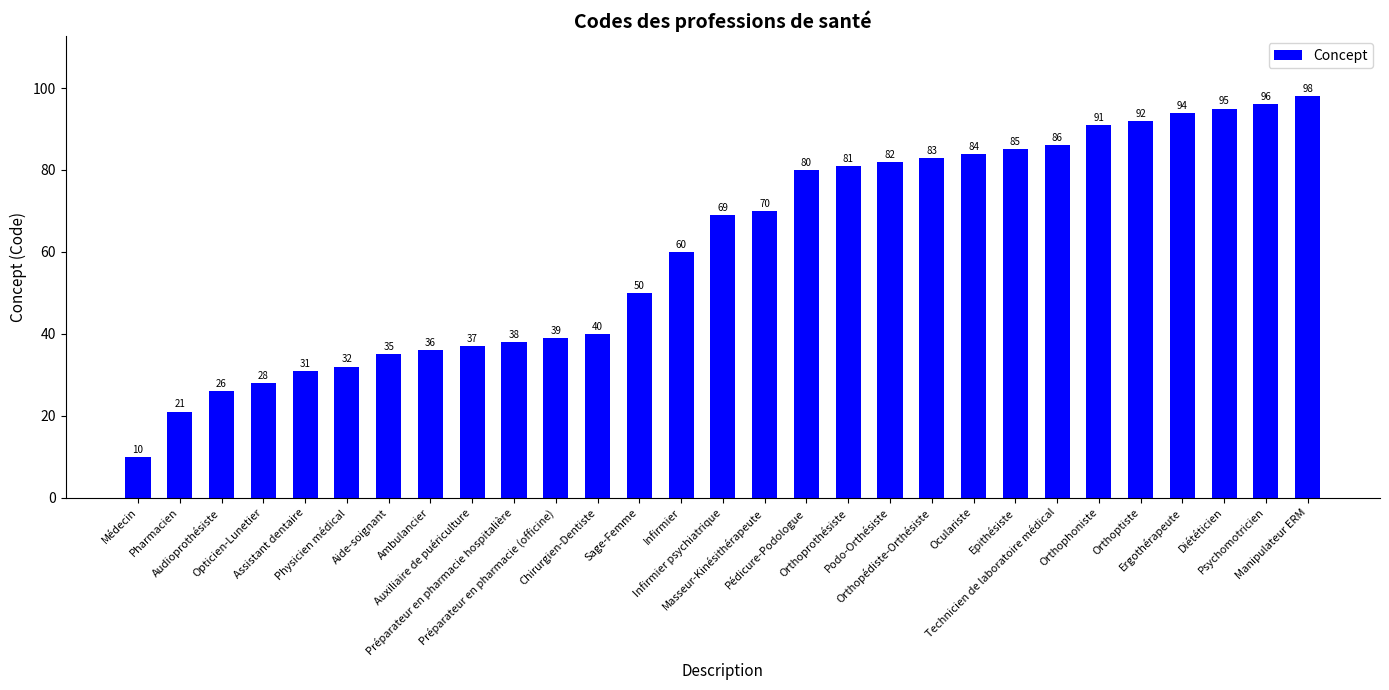

The chart shows a value of 163 at Psychomotricien. True or false?

False